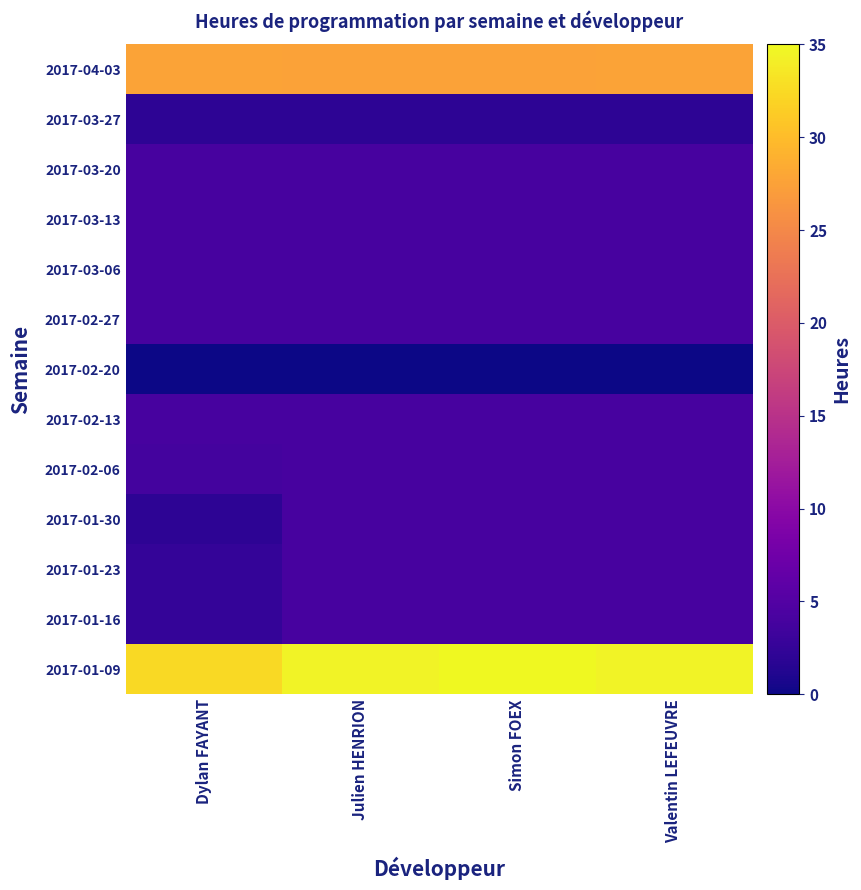

Reading left to right, list all the values displayed in this chart.

2017-01-09: Dylan FAYANT=32.5	Julien HENRION=34.5	Simon FOEX=35.0	Valentin LEFEUVRE=34.5
2017-01-16: Dylan FAYANT=2.5	Julien HENRION=4.0	Simon FOEX=4.0	Valentin LEFEUVRE=4.0
2017-01-23: Dylan FAYANT=2.5	Julien HENRION=4.0	Simon FOEX=4.0	Valentin LEFEUVRE=4.0
2017-01-30: Dylan FAYANT=2.0	Julien HENRION=4.0	Simon FOEX=4.0	Valentin LEFEUVRE=4.0
2017-02-06: Dylan FAYANT=3.8	Julien HENRION=4.0	Simon FOEX=4.0	Valentin LEFEUVRE=4.0
2017-02-13: Dylan FAYANT=4.0	Julien HENRION=4.0	Simon FOEX=4.0	Valentin LEFEUVRE=4.0
2017-02-20: Dylan FAYANT=0.0	Julien HENRION=0.0	Simon FOEX=0.0	Valentin LEFEUVRE=0.0
2017-02-27: Dylan FAYANT=4.0	Julien HENRION=4.0	Simon FOEX=4.0	Valentin LEFEUVRE=4.0
2017-03-06: Dylan FAYANT=4.0	Julien HENRION=4.0	Simon FOEX=4.0	Valentin LEFEUVRE=4.0
2017-03-13: Dylan FAYANT=4.0	Julien HENRION=4.0	Simon FOEX=4.0	Valentin LEFEUVRE=4.0
2017-03-20: Dylan FAYANT=4.0	Julien HENRION=4.0	Simon FOEX=4.0	Valentin LEFEUVRE=4.0
2017-03-27: Dylan FAYANT=2.0	Julien HENRION=2.0	Simon FOEX=2.0	Valentin LEFEUVRE=2.0
2017-04-03: Dylan FAYANT=27.8	Julien HENRION=27.5	Simon FOEX=27.5	Valentin LEFEUVRE=27.8